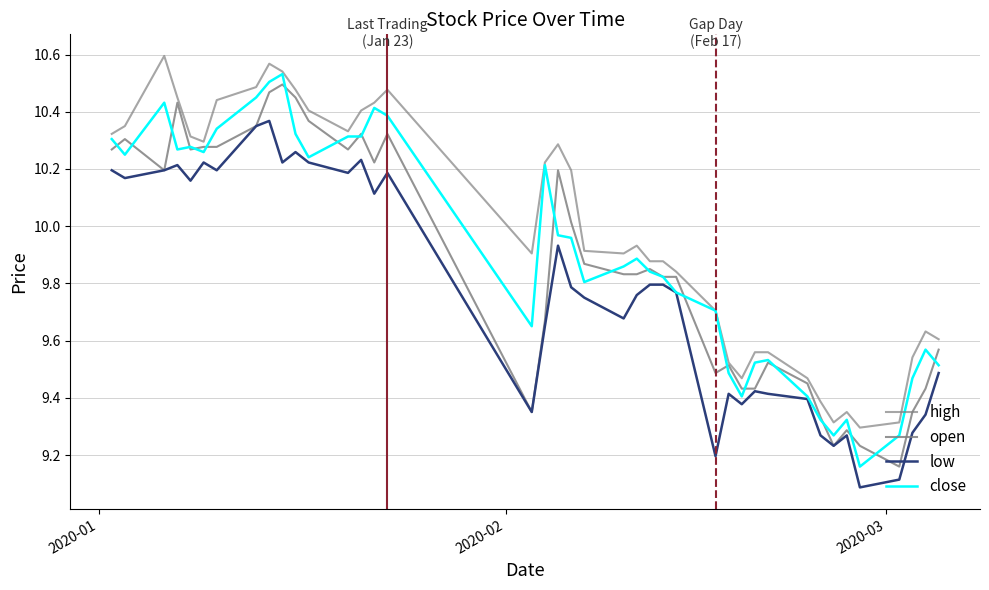

How many lines are shown in the chart?

4